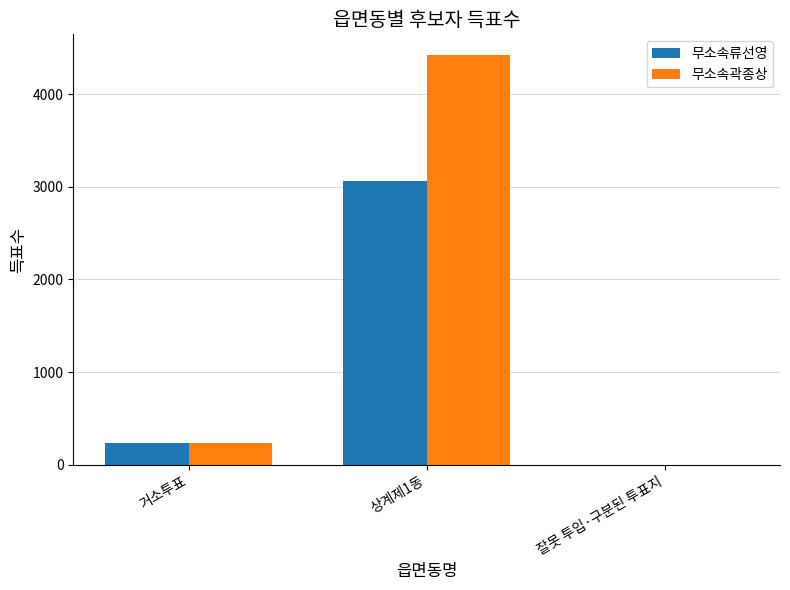

Is it true that 무소속곽종상 equals 7306 at 상계제1동?

False